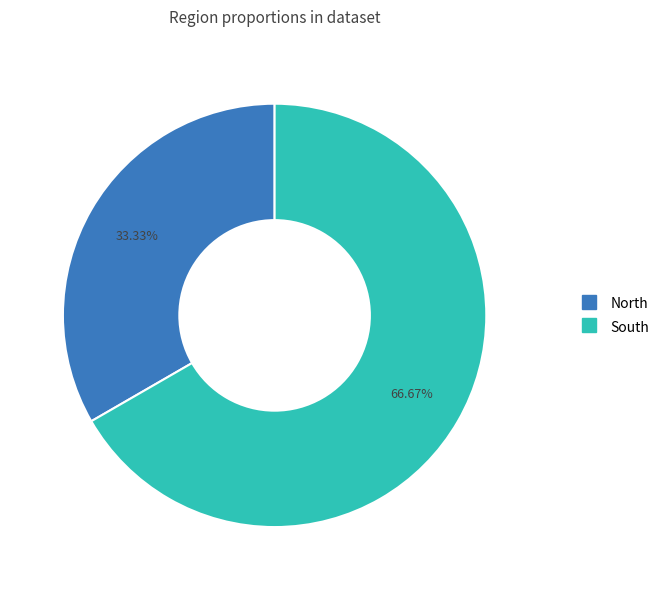

Rank the categories by value from lowest to highest.

North, South